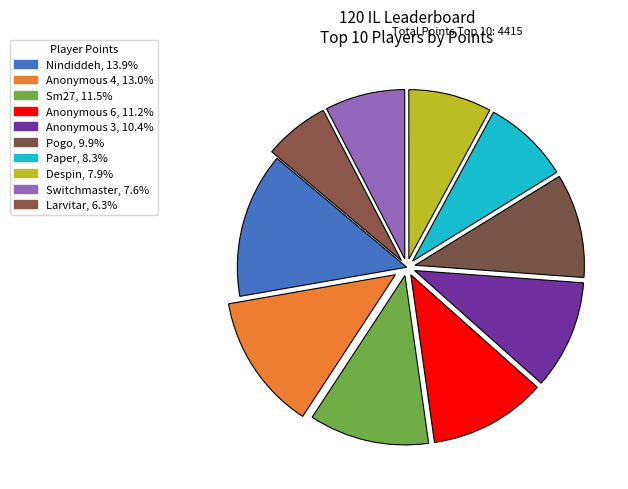

True or false: Anonymous 6 accounts for 11% of the total.

True